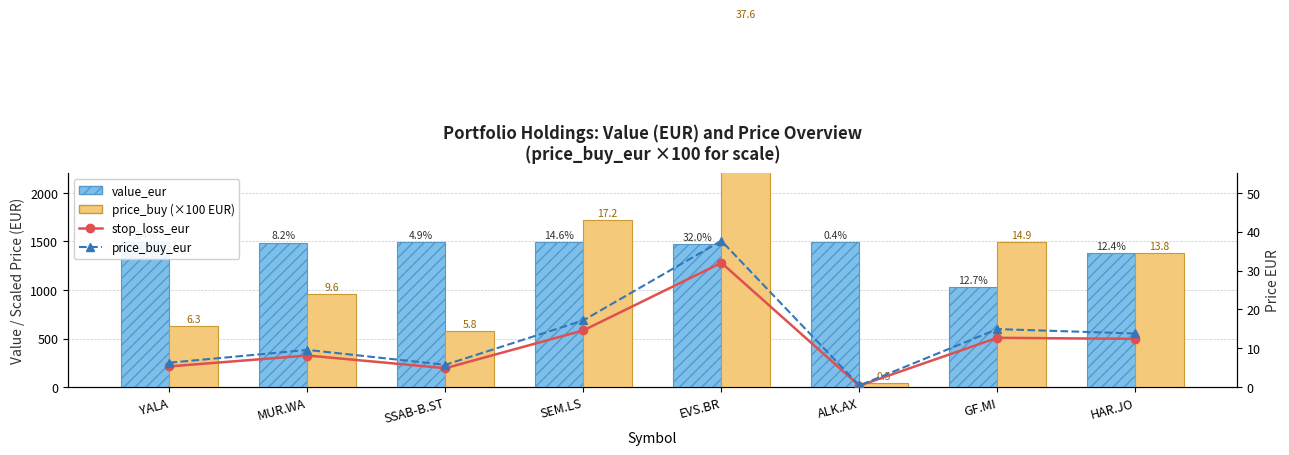

What is the label of the 5th bar from the left?

EVS.BR